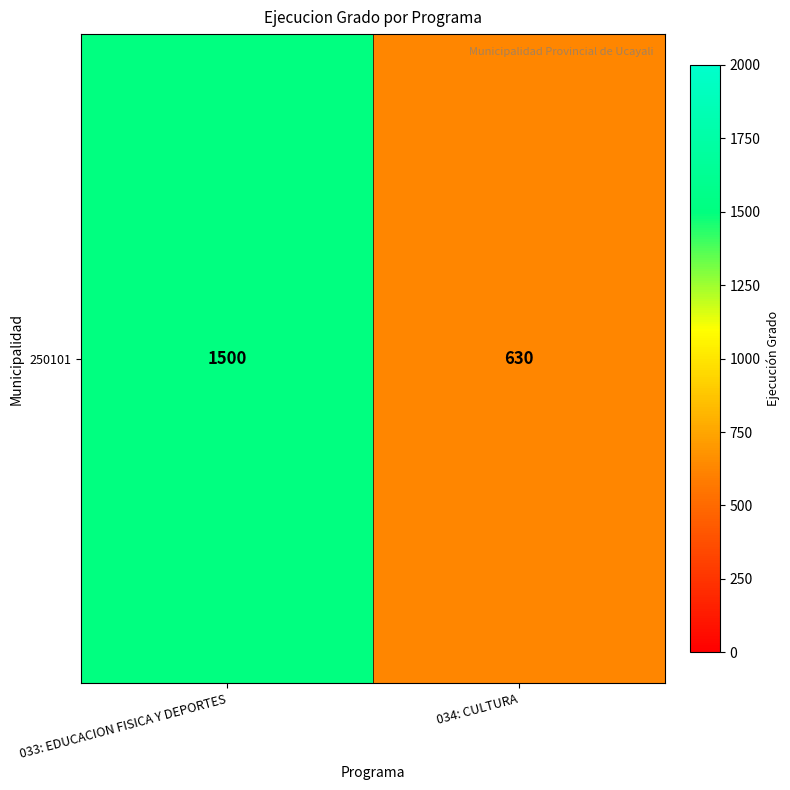

What is the sum of the values at 033: EDUCACION FISICA Y DEPORTES and 034: CULTURA?

2130